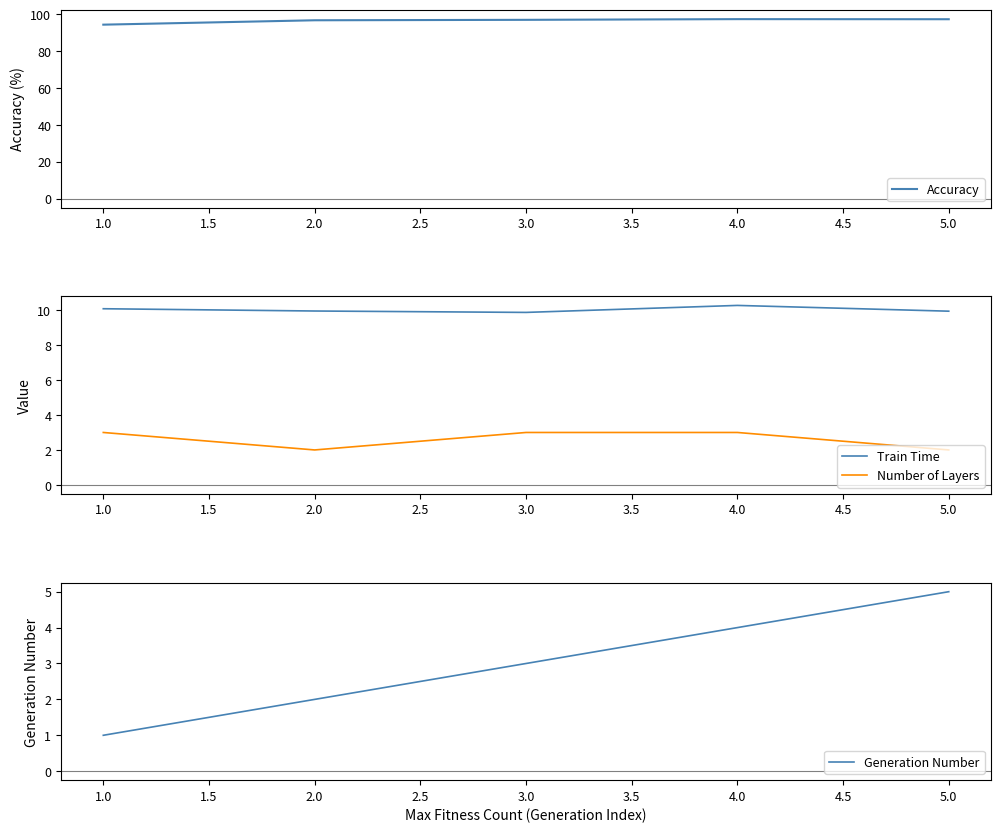

True or false: Accuracy and Train Time intersect in this chart.

False